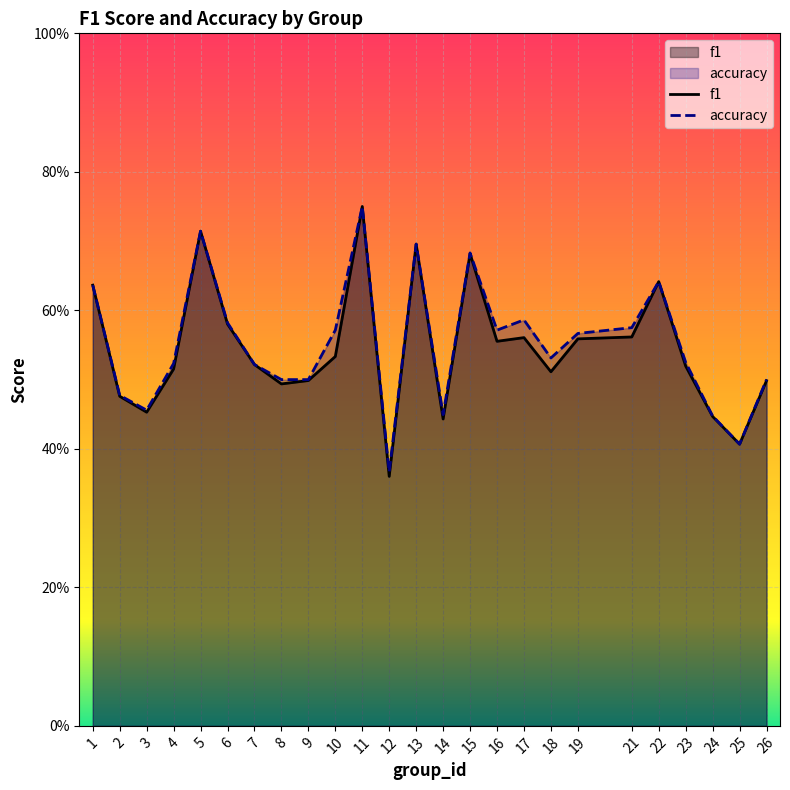

Between 3 and 10, which series saw the biggest shift?

accuracy